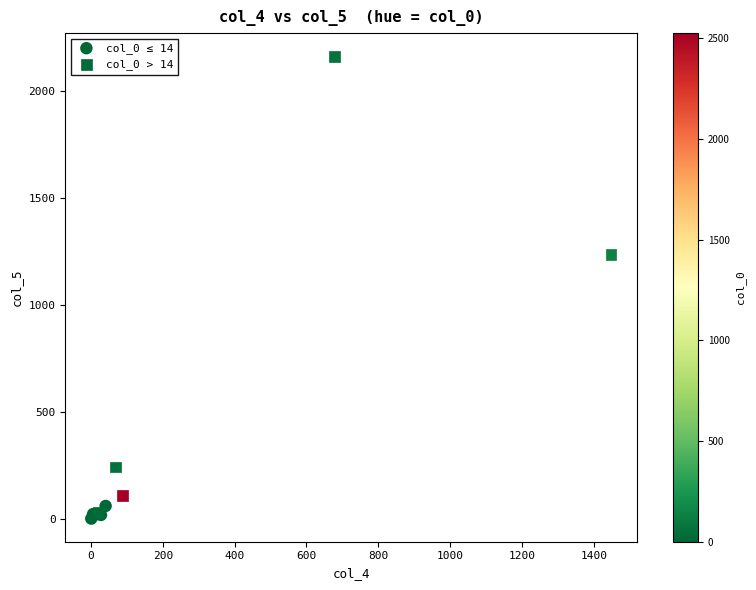

Which series reaches the maximum Y coordinate?

col_0 > 14